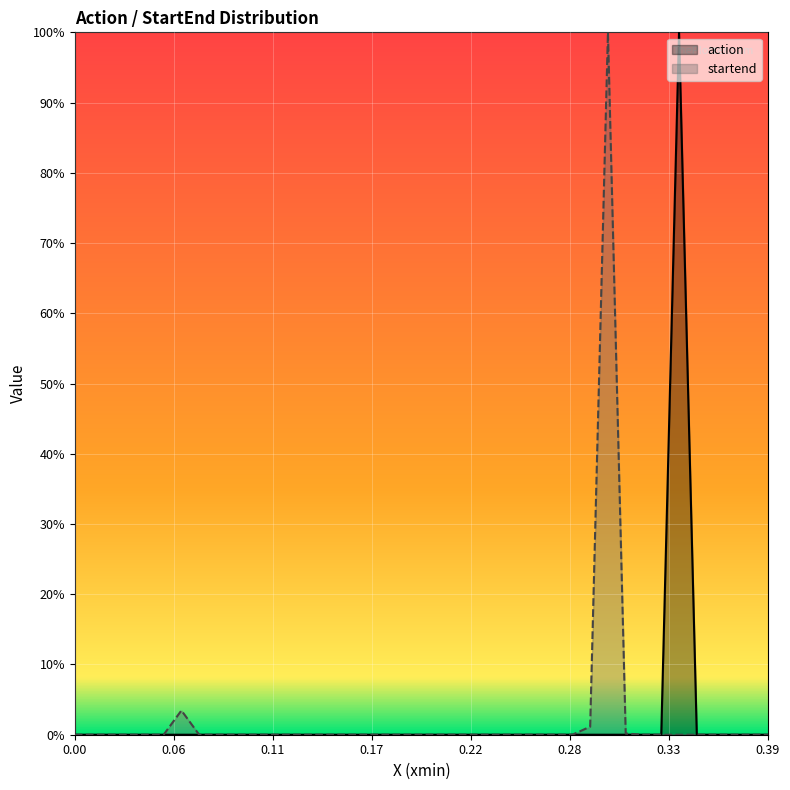

Is the value of startend at 28 greater than the value of action at 25?

Yes